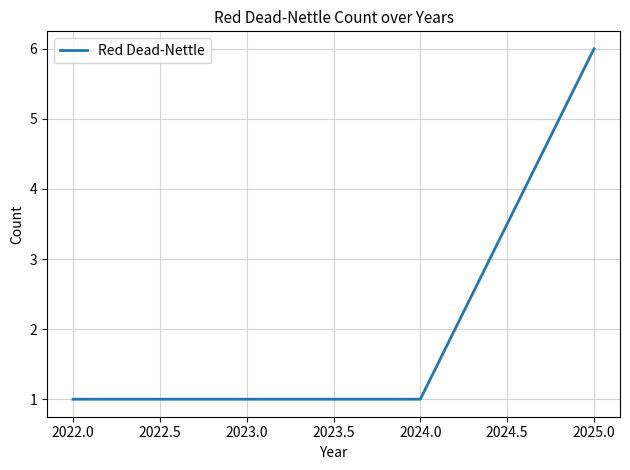

Count the number of data series in this chart.

1